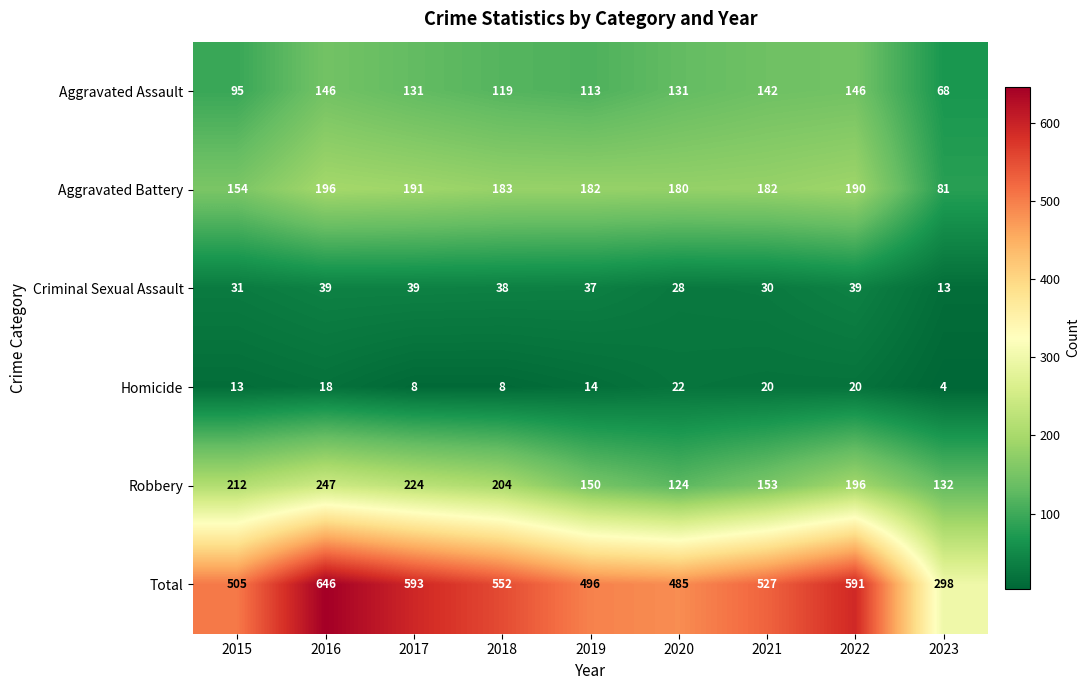

What value does the Aggravated Battery series have at 2018?

183